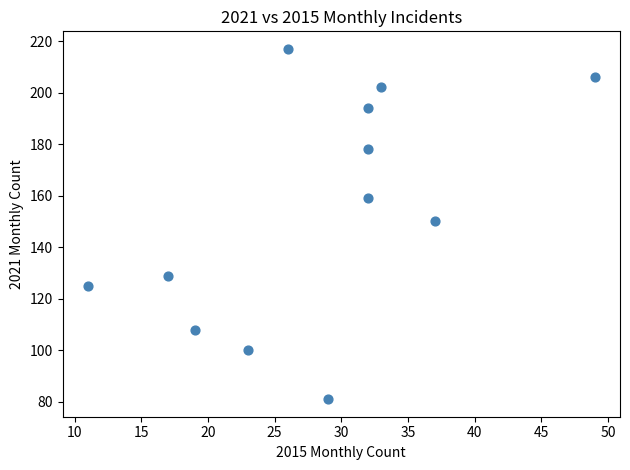

What is the average Y value?

154